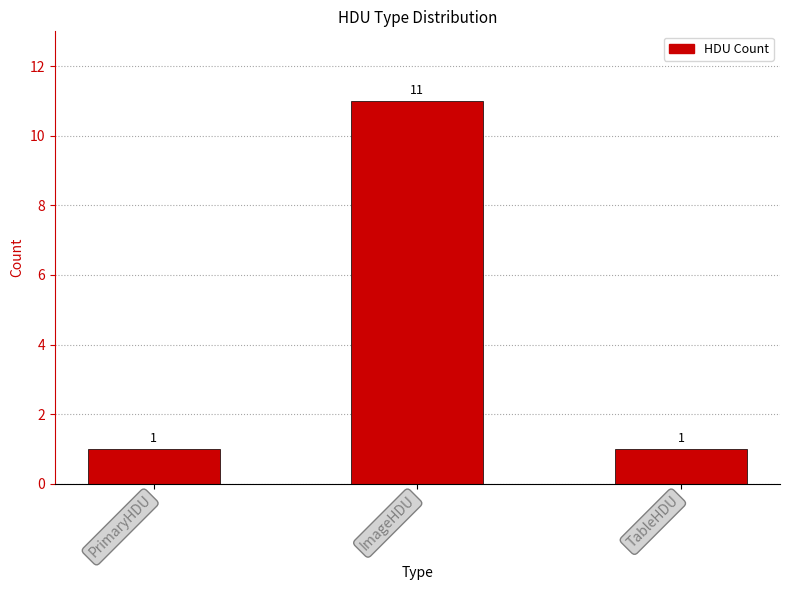

What is the sum of all values?

13